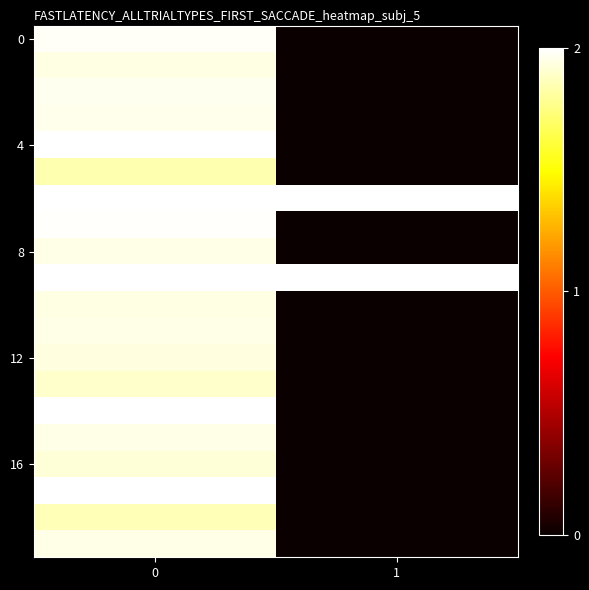

At which category does the chart reach its minimum across all series?

1